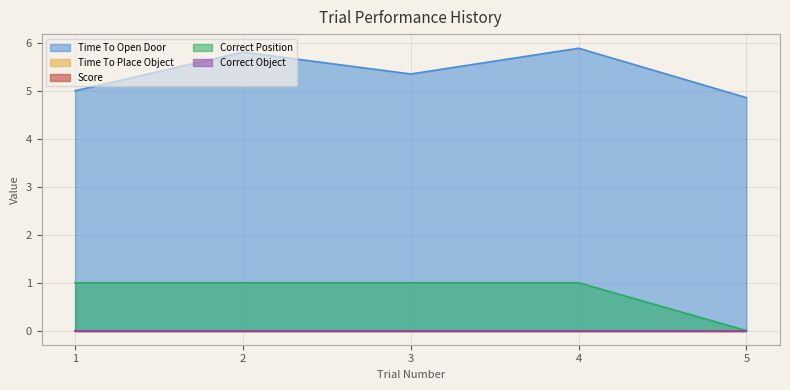

Reading right to left, transcribe all the data shown in this chart.

Time To Open Door: 5=4.9	4=5.9	3=5.4	2=5.8	1=5.0
Time To Place Object: 5=0.0	4=0.0	3=0.0	2=0.0	1=0.0
Score: 5=0.0	4=0.0	3=0.0	2=0.0	1=0.0
Correct Position: 5=0.0	4=1.0	3=1.0	2=1.0	1=1.0
Correct Object: 5=0.0	4=0.0	3=0.0	2=0.0	1=0.0